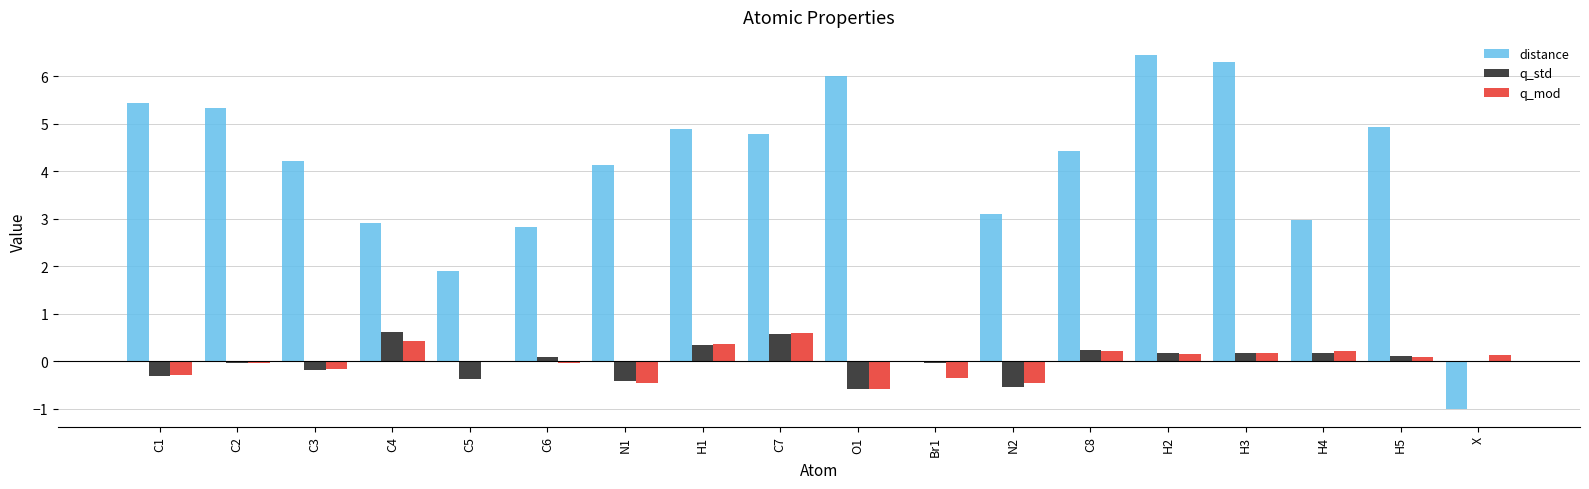

True or false: q_mod has a value of 0.2 at H4.

True